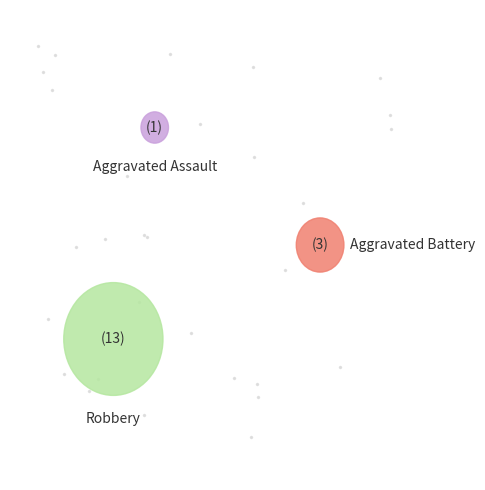

How much of the chart is everything except Aggravated Assault?

94.1%